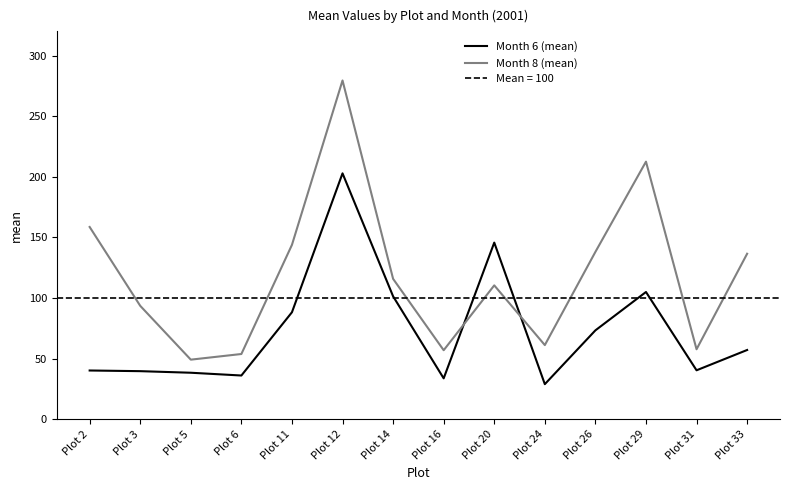

What is the difference between the Month 6 (mean) values at Plot 14 and Plot 2?

61.2